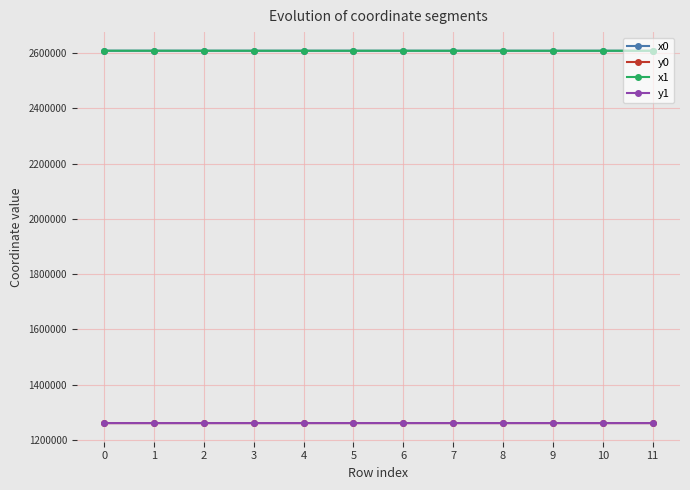

What is the sum of all y1 values?

15138029.9